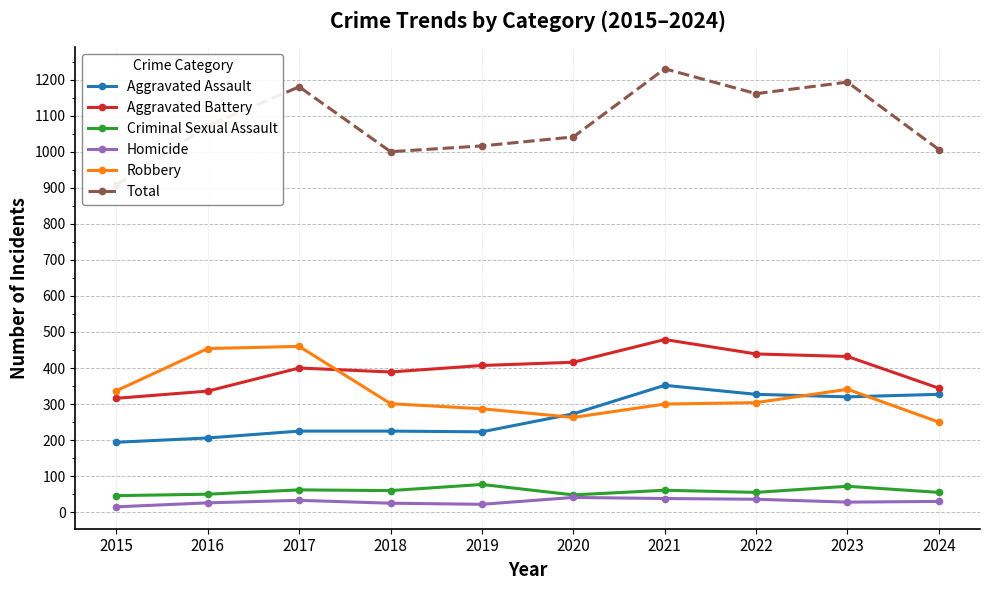

Does the chart have visible grid lines?

Yes